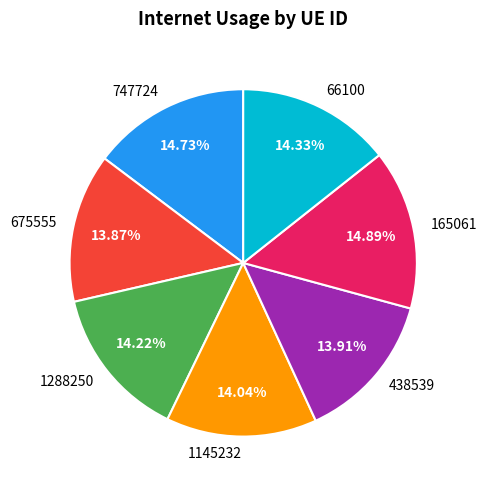

To the nearest percent, what is the combined percentage of 438539 and 165061?

29%